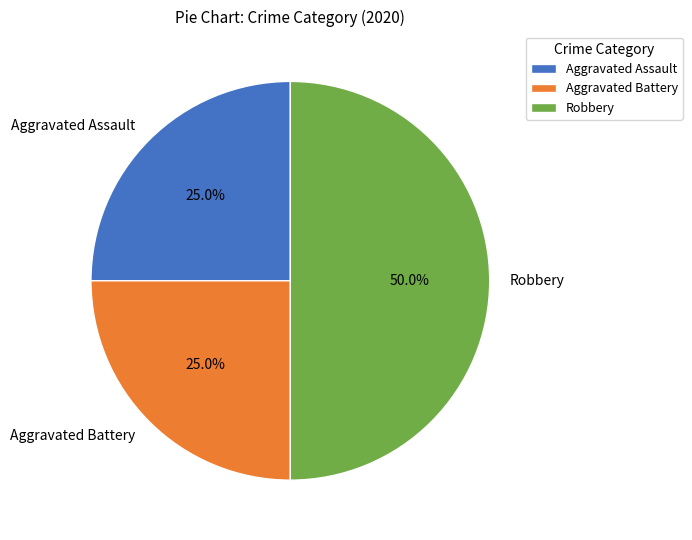

Which slice is the largest?

Robbery